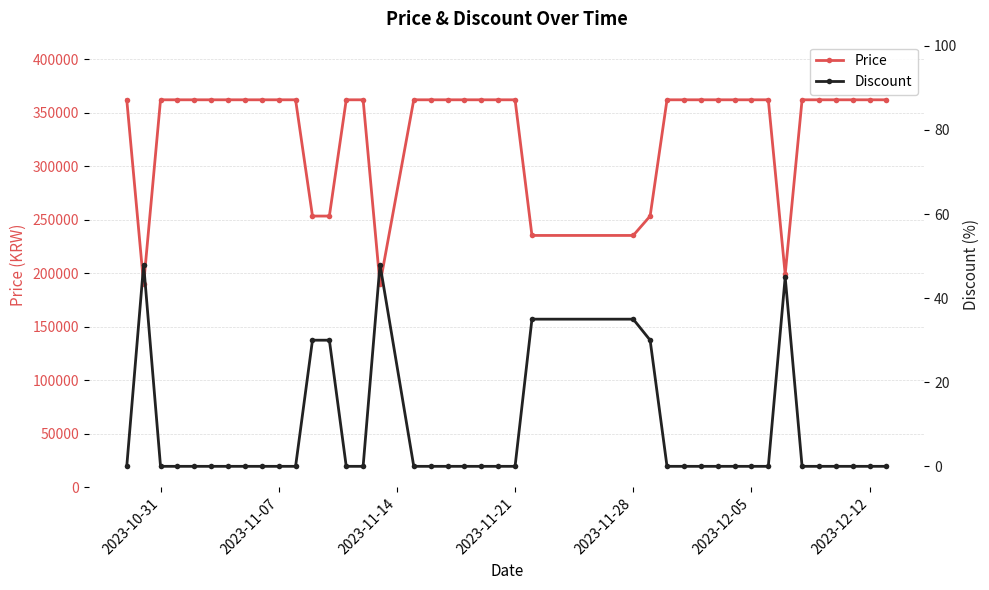

How many lines are shown in the chart?

2